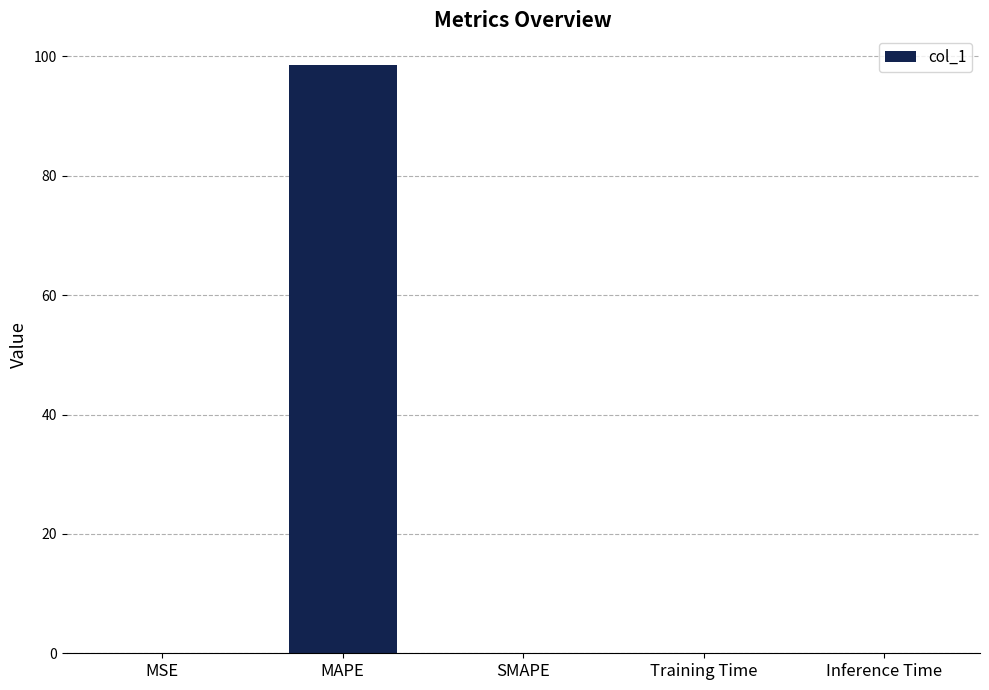

True or false: the data shows 0.0 at SMAPE.

True